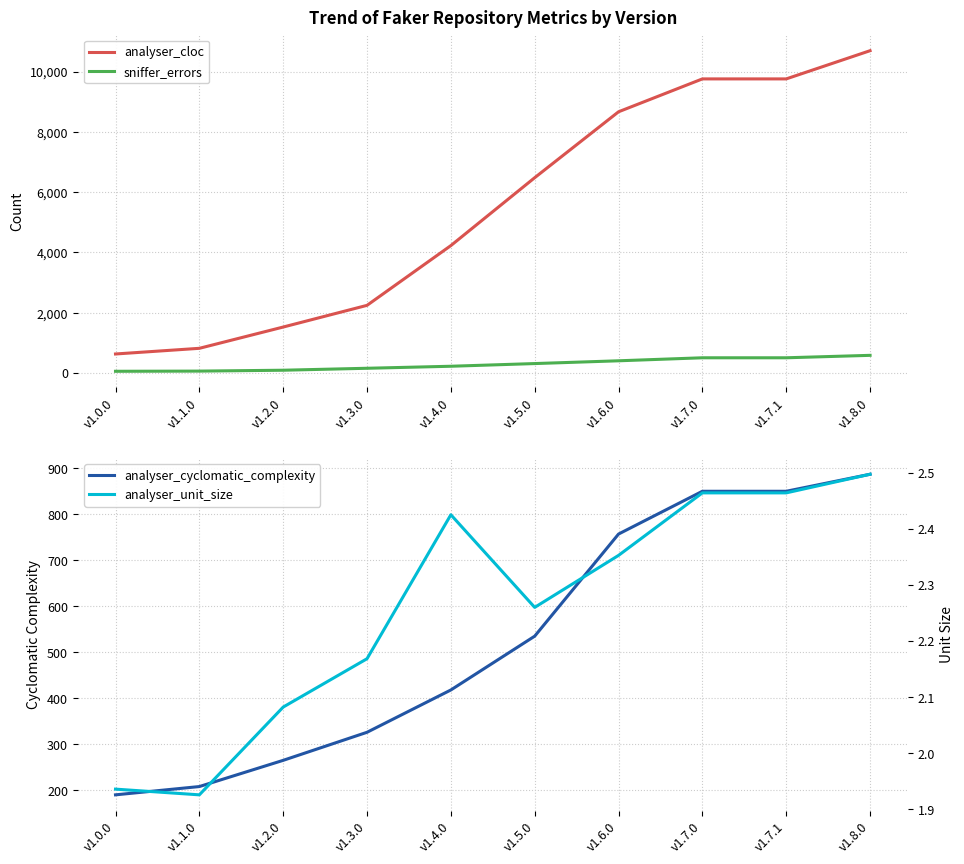

Reading left to right, list all the values displayed in this chart.

analyser_cloc: 632.0	820.0	1526.0	2246.0	4229.0	6482.0	8669.0	9760.0	9760.0	10696.0
sniffer_errors: 58.0	64.0	93.0	158.0	225.0	314.0	406.0	506.0	506.0	587.0
analyser_cyclomatic_complexity: 190.0	208.0	265.0	326.0	418.0	535.0	757.0	850.0	850.0	887.0
analyser_unit_size: 1.9	1.9	2.1	2.2	2.4	2.3	2.4	2.5	2.5	2.5